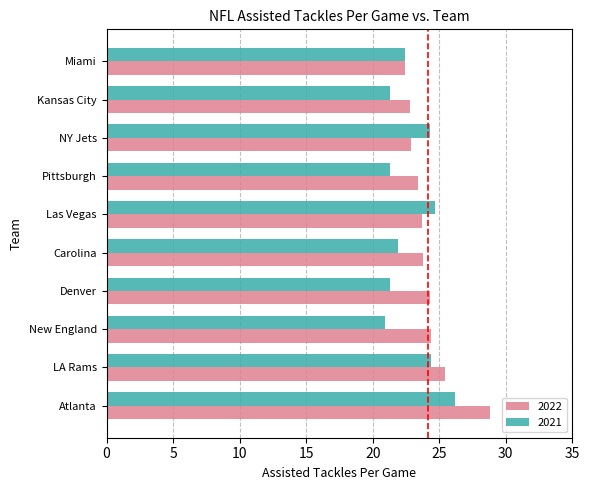

Which category has the highest value across all series?

Atlanta